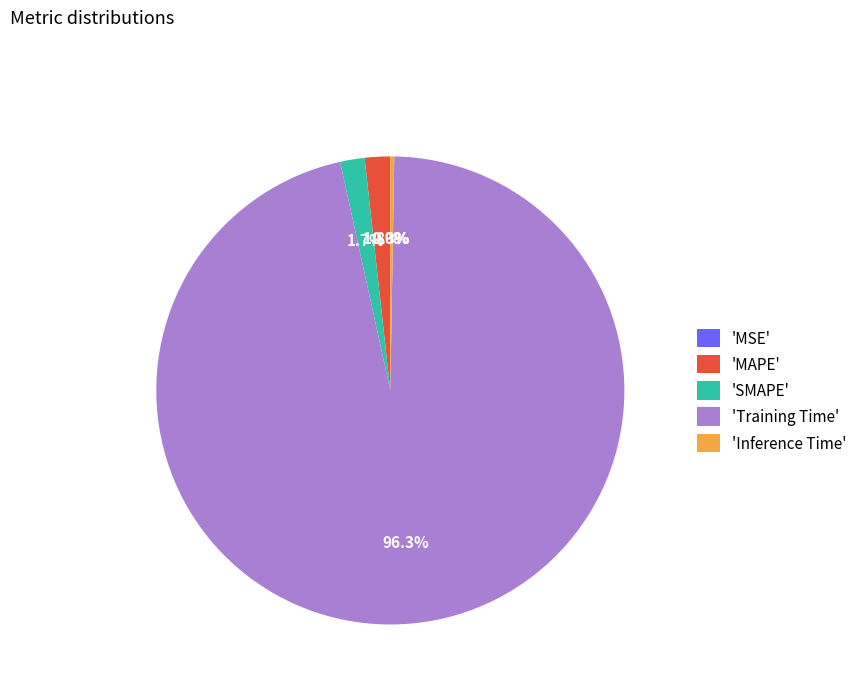

Do 'Training Time' and 'MAPE' together represent more than half of the pie?

Yes